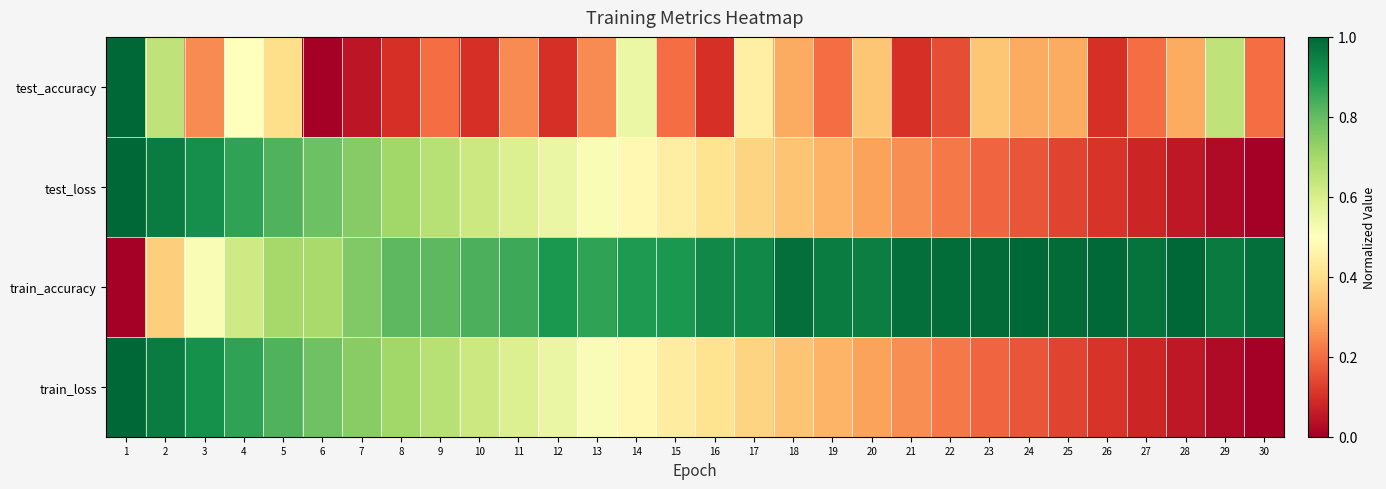

How many series are shown in this chart?

4